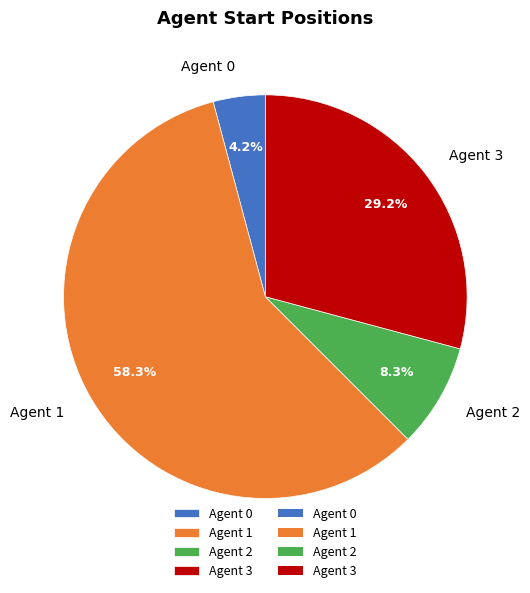

Which category has the smallest portion of the pie?

Agent 0